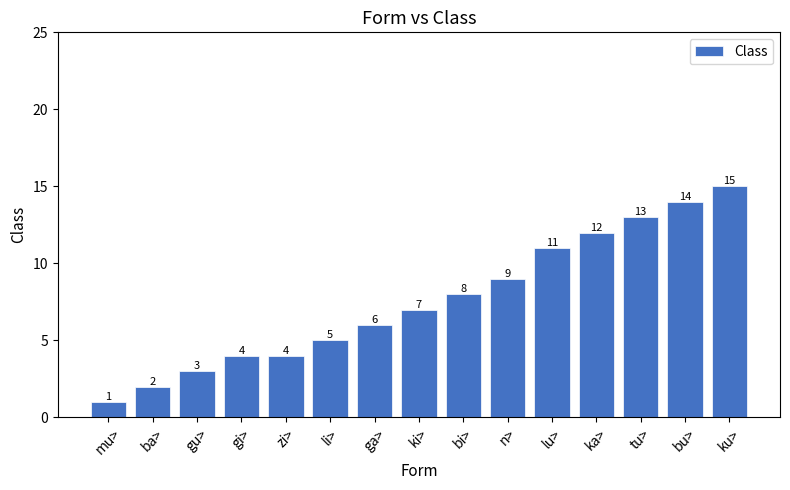

What is the sum of all values?

114